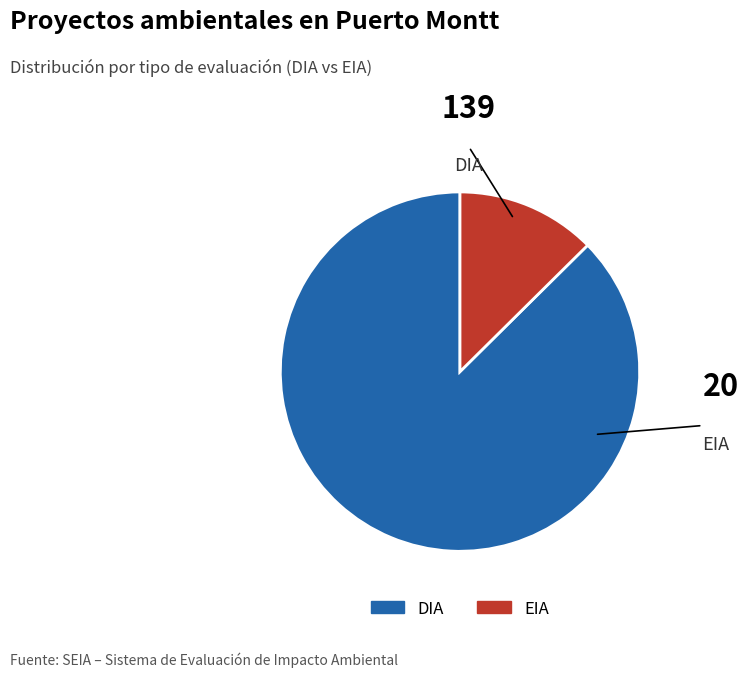

True or false: EIA accounts for 13% of the total.

True